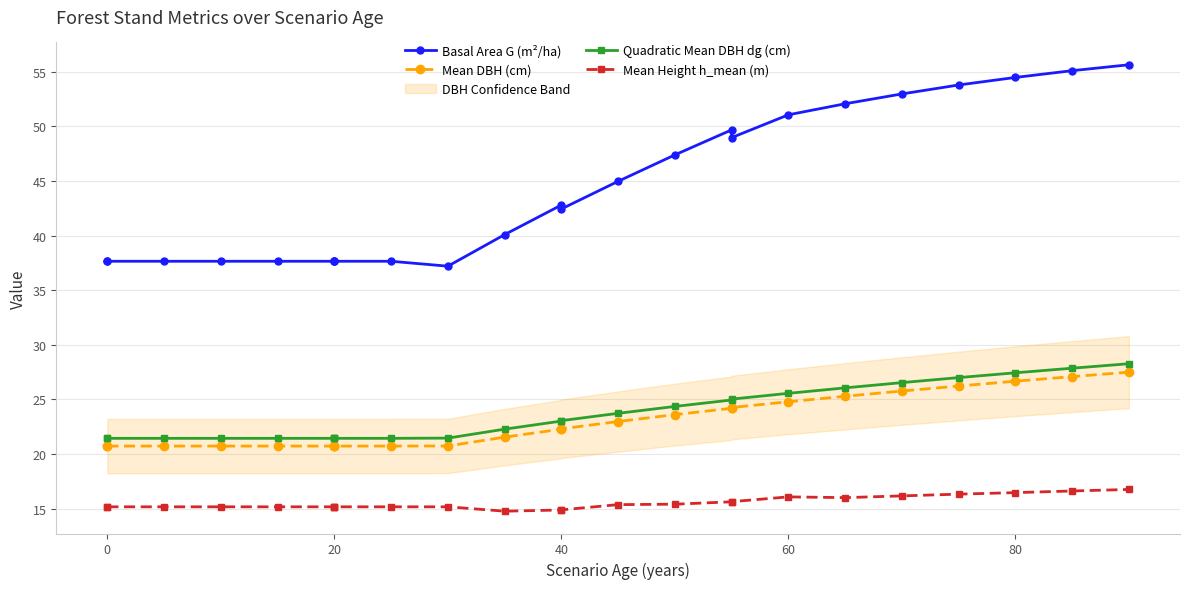

True or false: Mean Height h_mean (m) and Mean DBH (cm) intersect in this chart.

False